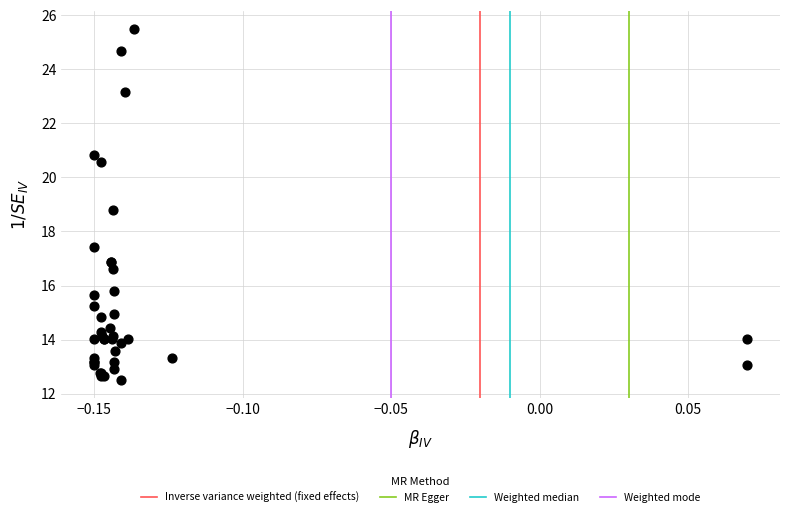

What Y value in the scatter plot is closest to 19?

18.8